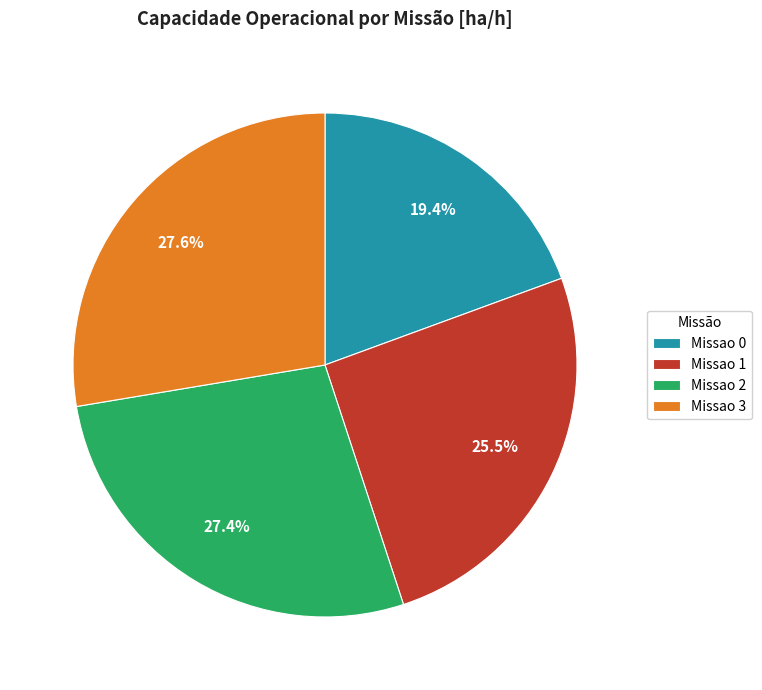

To the nearest percent, what percentage of the pie is Missao 3?

28%